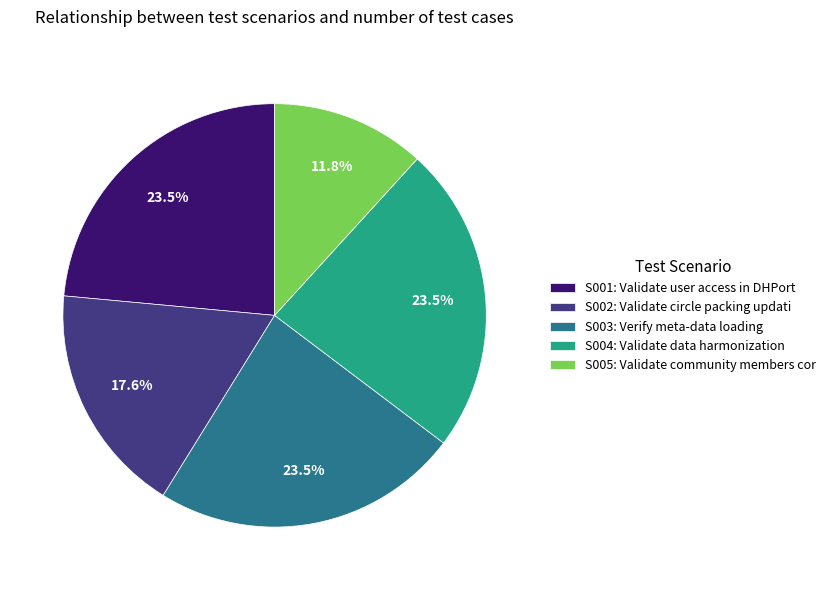

How much of the chart is everything except S001: Validate user access in DHPort?

76.5%